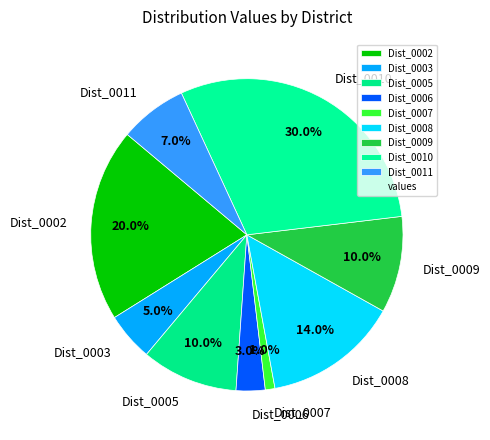

What is the total percentage of Dist_0005 and Dist_0011?

17.0%